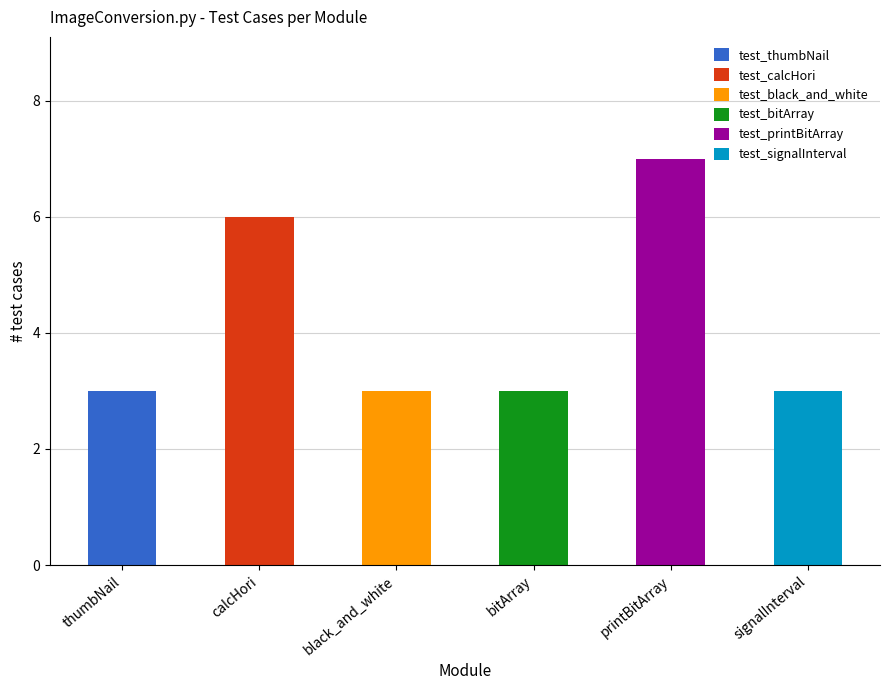

At which label does test_thumbNail reach its peak?

thumbNail